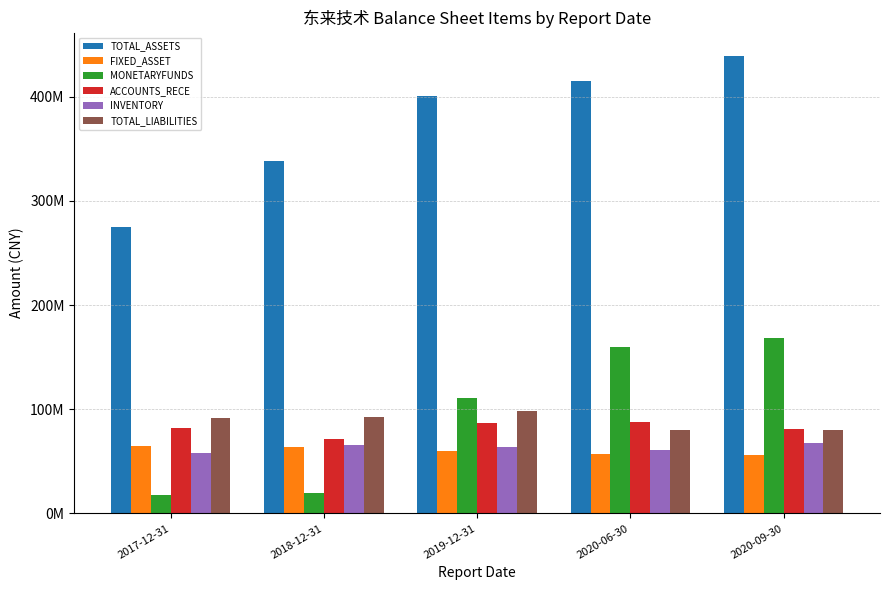

At which label does MONETARYFUNDS first exceed 111263992?

2019-12-31